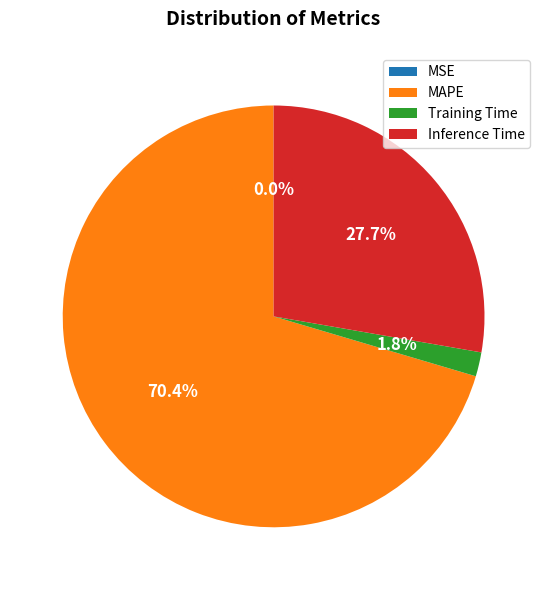

Which has a higher value, Inference Time or Training Time?

Inference Time